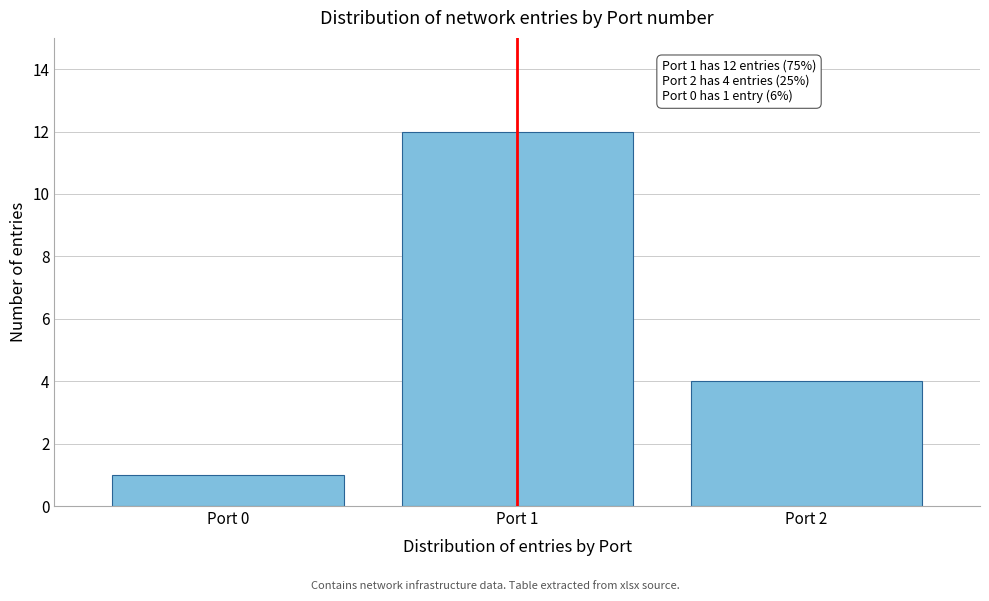

Reading right to left, transcribe all the data shown in this chart.

4	12	1